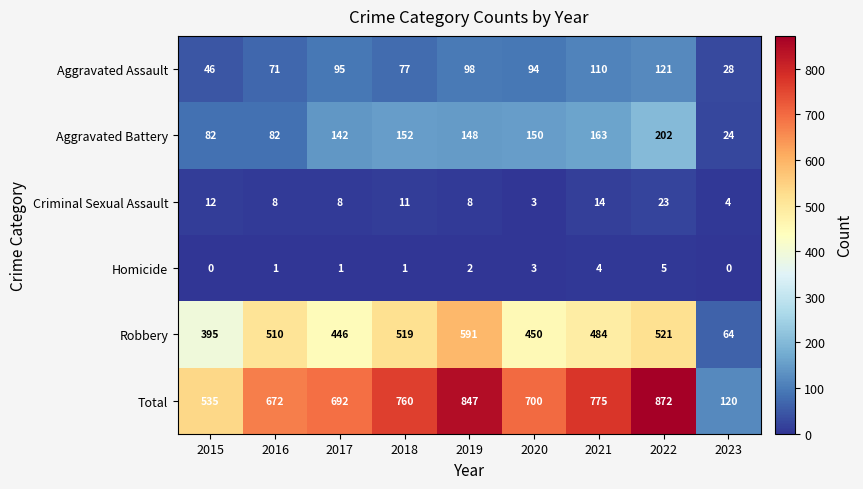

How many data points in Robbery are less than 484?

4